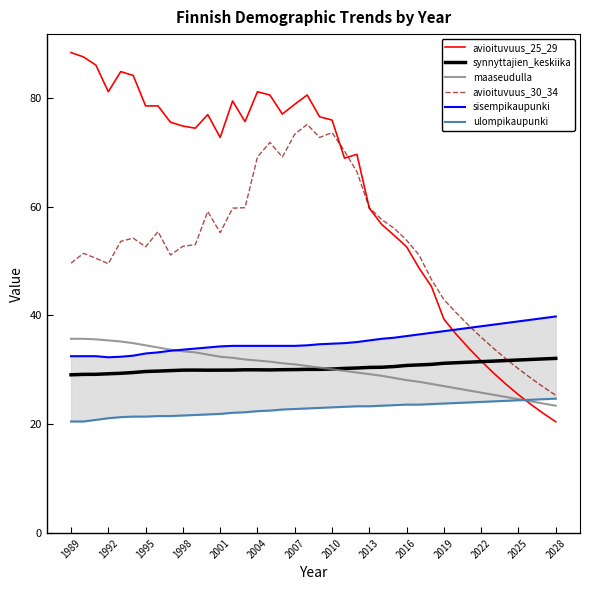

Reading left to right, extract all data points from this chart.

avioituvuus_25_29: 88.3	87.5	86.0	81.1	84.8	84.1	78.5	78.5	75.5	74.8	74.4	76.9	72.7	79.4	75.6	81.1	80.5	77.0	78.8	80.5	76.5	75.9	68.9	69.6	59.7	56.7	54.7	52.6	48.7	45.3	39.3	36.5	34.0	31.6	29.4	27.3	25.4	23.6	22.0	20.4
synnyttajien_keskiika: 29.1	29.2	29.2	29.3	29.4	29.5	29.7	29.8	29.9	29.9	29.9	29.9	29.9	29.9	30.0	30.0	30.0	30.0	30.0	30.1	30.1	30.1	30.3	30.3	30.4	30.5	30.6	30.8	30.9	31.0	31.2	31.3	31.4	31.5	31.6	31.7	31.8	31.9	32.0	32.1
maaseudulla: 35.7	35.7	35.6	35.4	35.2	34.9	34.5	34.1	33.7	33.4	33.2	32.8	32.4	32.2	31.9	31.7	31.5	31.2	31.0	30.7	30.4	30.1	29.8	29.5	29.2	28.9	28.5	28.1	27.8	27.4	27.0	26.6	26.2	25.8	25.4	25.0	24.6	24.2	23.8	23.4
avioituvuus_30_34: 49.6	51.4	50.5	49.5	53.6	54.2	52.6	55.4	51.1	52.7	53.0	59.1	55.2	59.7	59.8	69.1	71.8	69.1	73.3	75.1	72.7	73.6	70.2	66.4	59.8	57.6	56.0	53.8	51.1	46.6	42.9	40.5	38.1	36.0	33.9	32.0	30.2	28.5	26.8	25.3
sisempikaupunki: 32.5	32.5	32.5	32.3	32.4	32.6	33.0	33.2	33.5	33.7	33.9	34.1	34.3	34.4	34.4	34.4	34.4	34.4	34.4	34.5	34.7	34.8	34.9	35.1	35.4	35.7	35.9	36.2	36.5	36.8	37.1	37.4	37.7	38.0	38.3	38.6	38.9	39.2	39.5	39.8
ulompikaupunki: 20.5	20.5	20.8	21.1	21.3	21.4	21.4	21.5	21.5	21.6	21.7	21.8	21.9	22.1	22.2	22.4	22.5	22.7	22.8	22.9	23.0	23.1	23.2	23.3	23.3	23.4	23.5	23.6	23.6	23.7	23.8	23.9	24.0	24.1	24.2	24.3	24.4	24.5	24.6	24.7